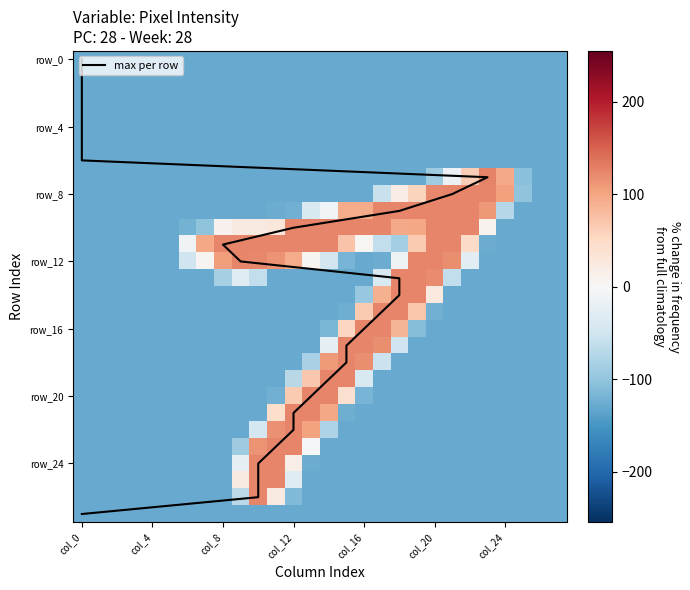

Which series has the largest total across all categories?

max per row